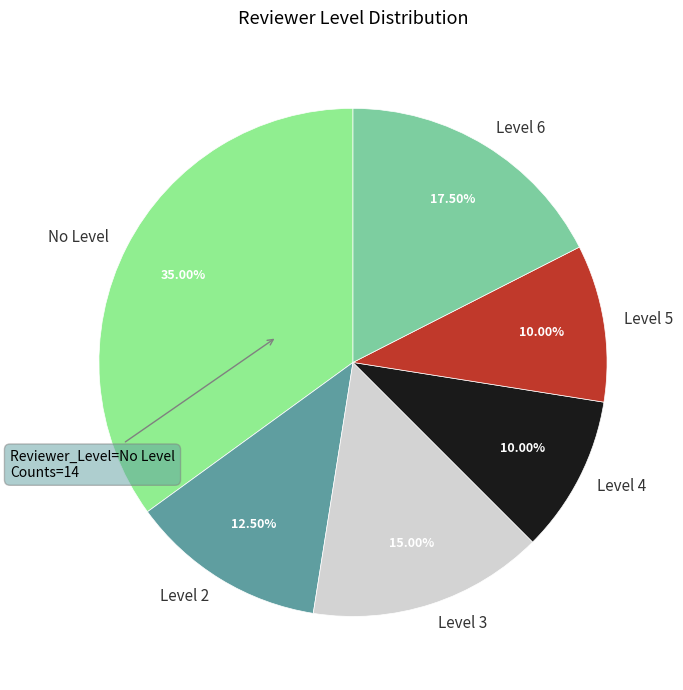

Between No Level and Level 4, which is larger?

No Level